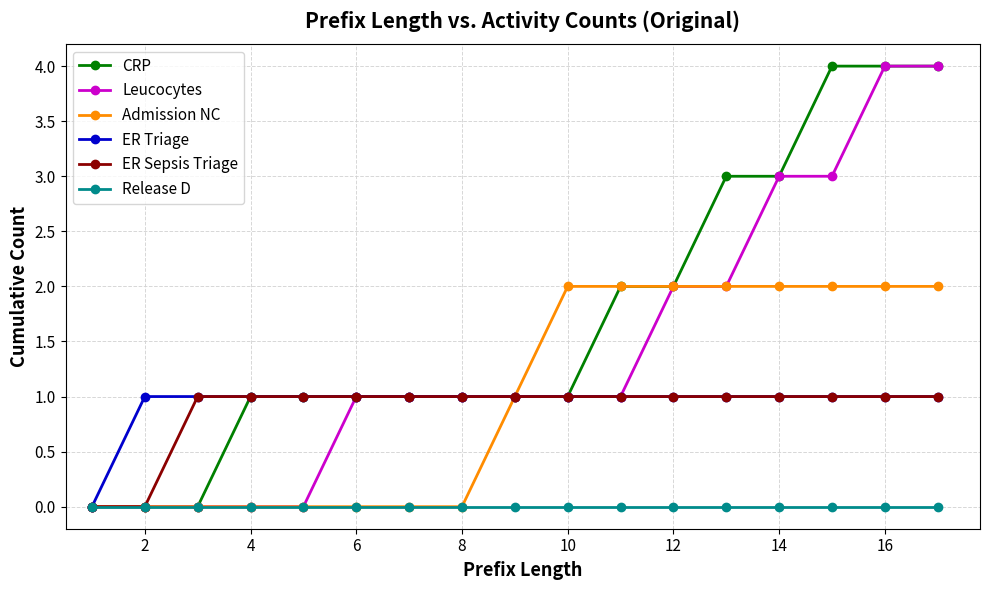

How many categories are shown in the chart?

17